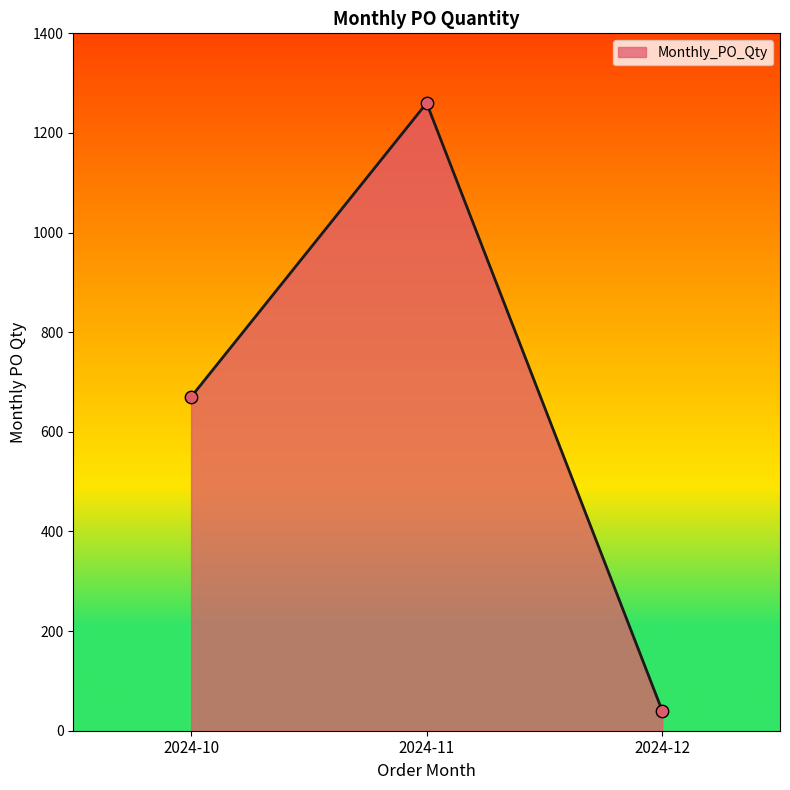

What is the change in value from 2024-10 to 2024-12?

-630